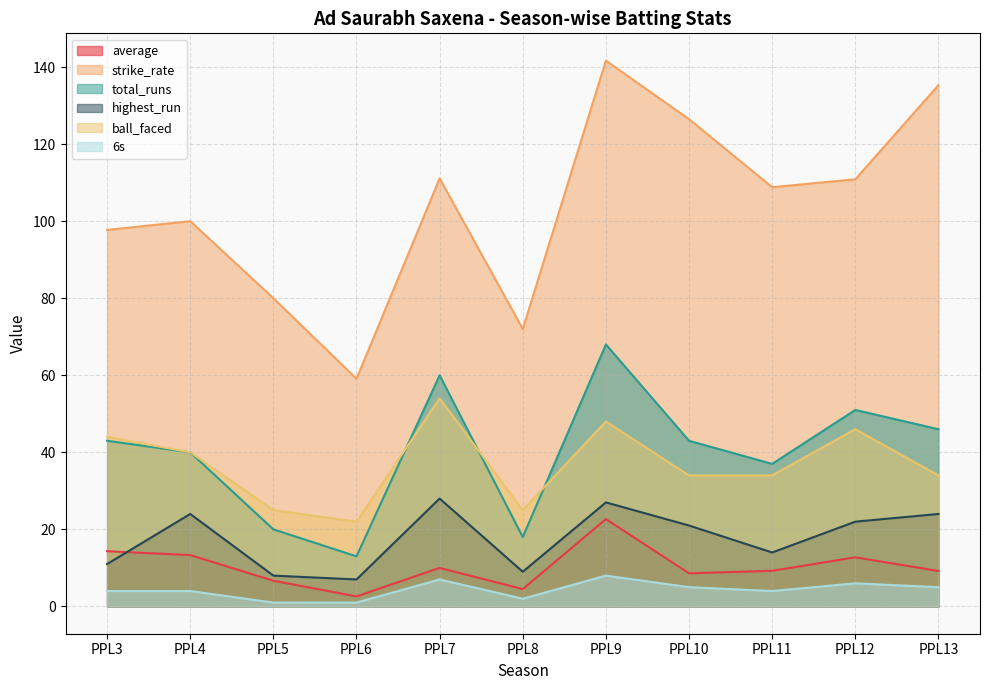

What is the maximum value for total_runs?

68.0